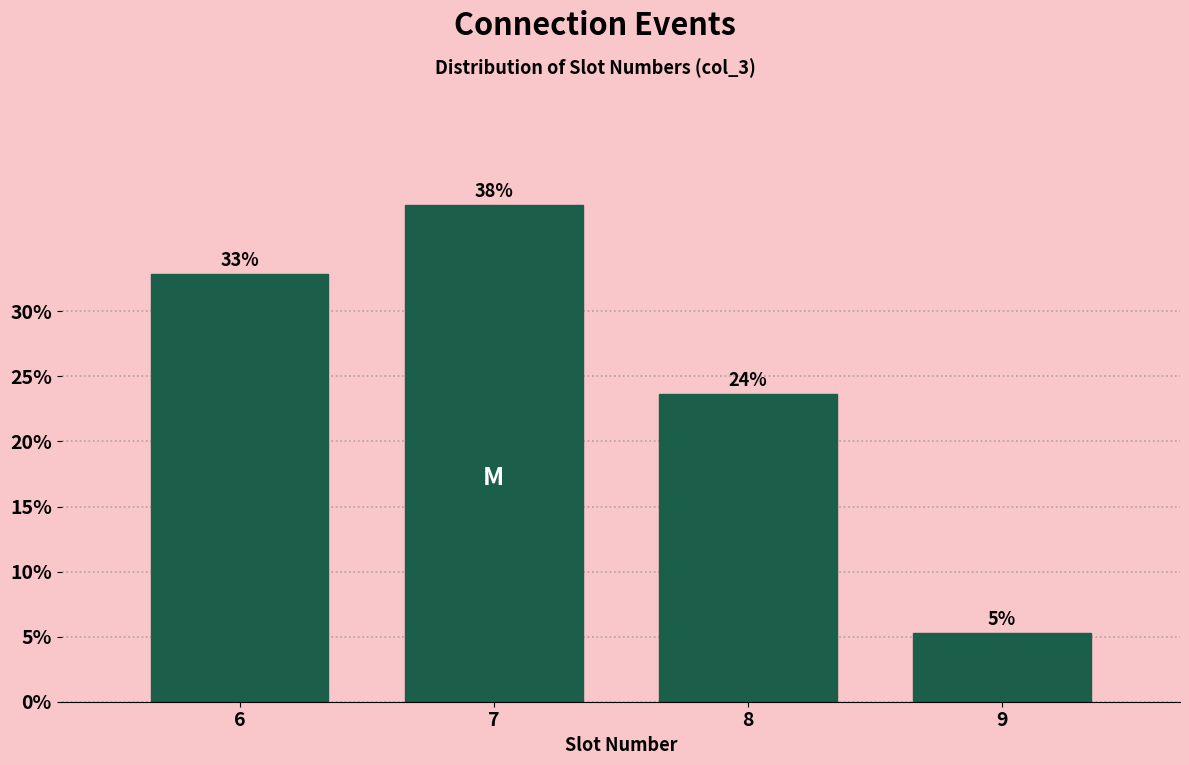

Is it true that the value at 6 is 32.9?

True